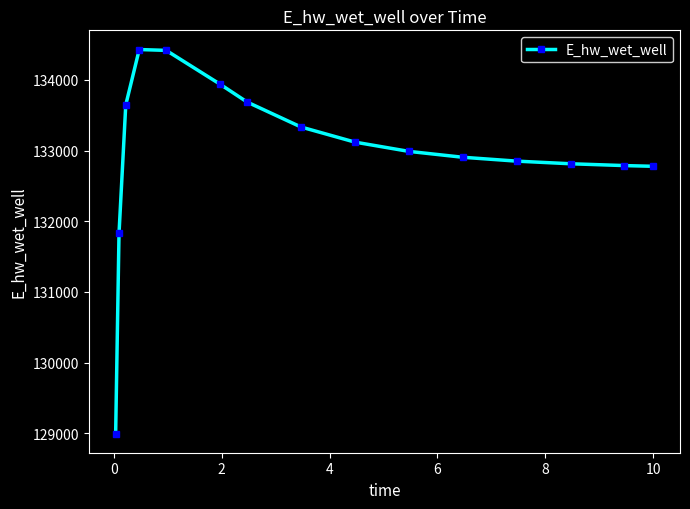

What is the value of the 5th point from the left?

134417.7